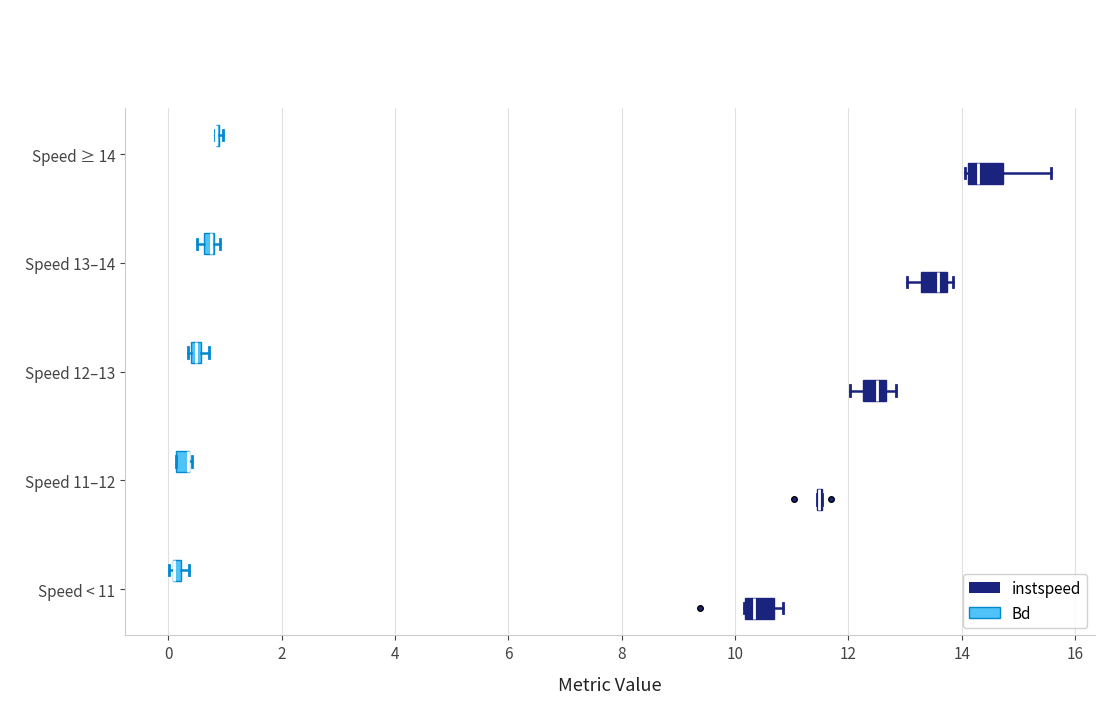

Where does the left whisker of the box for Speed 12–13 (instspeed) end on the x-axis? The values are not printed on the chart, so give them approximately, as read against the axis.

12.0